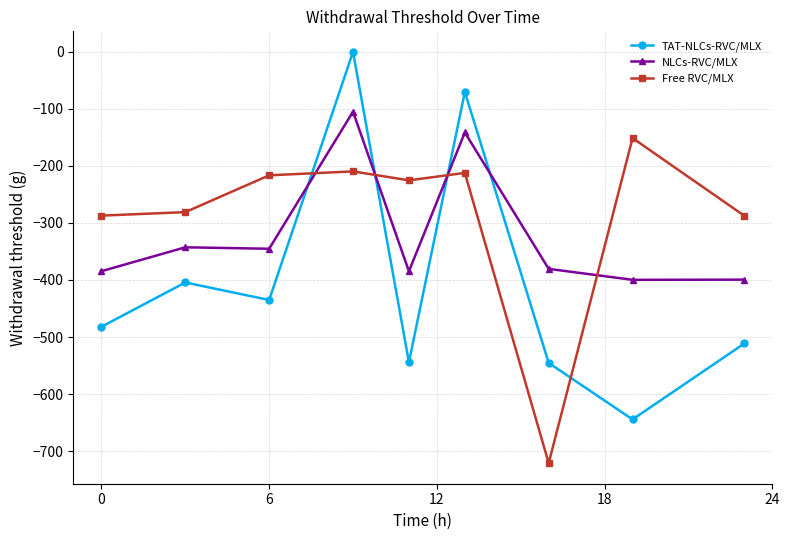

Which series has the widest spread of values?

TAT-NLCs-RVC/MLX